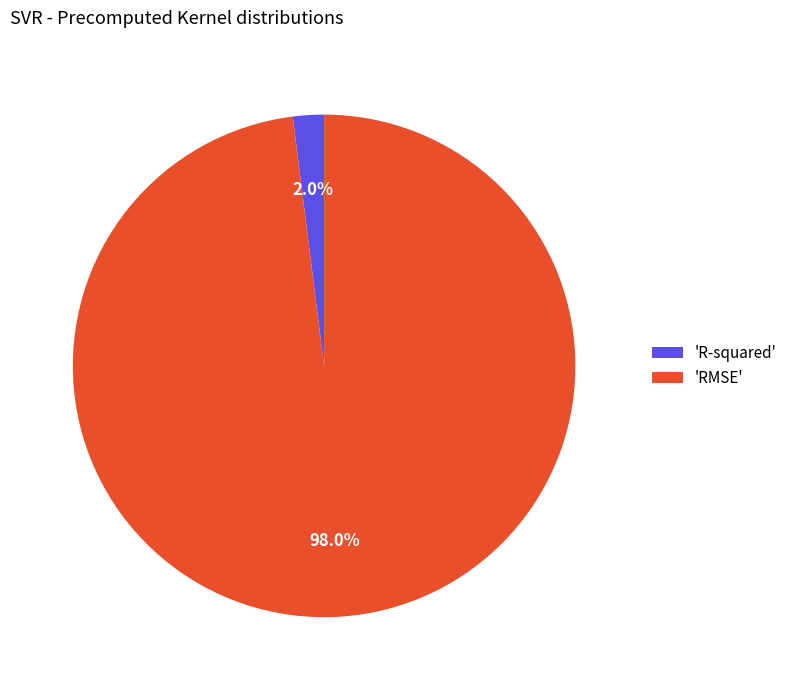

Does 'R-squared' represent more than half of the total?

No